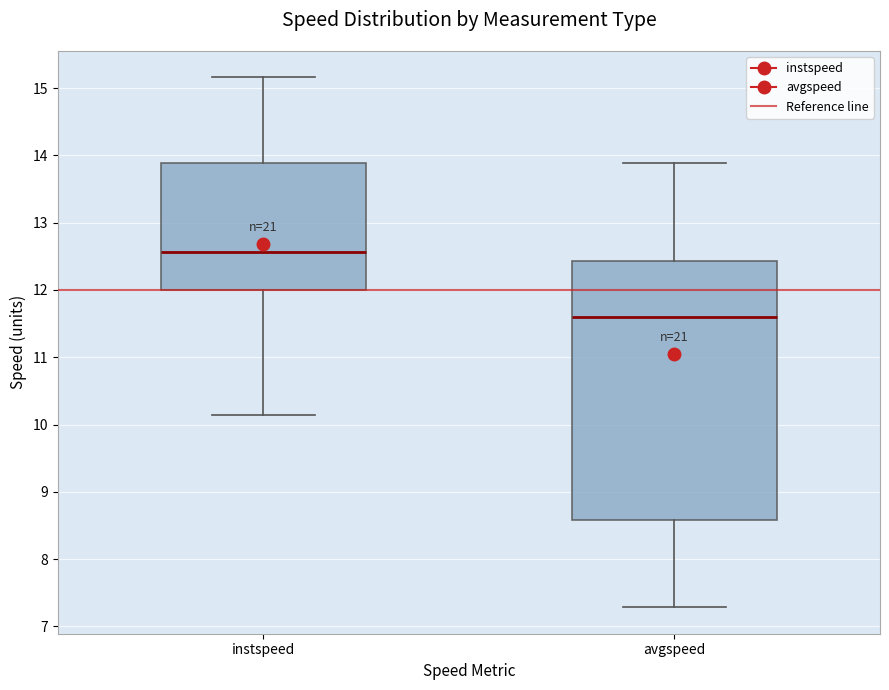

Reading left to right, transcribe this box plot: for each box, give where its median line is, the range the box spans, and where its two whiskers end, as read against the y-axis. The values are not printed on the chart, so give them approximately, as read against the axis.

instspeed: median 12.6, box 12.0 to 13.9, whiskers 10.1 to 15.2
avgspeed: median 11.6, box 8.6 to 12.4, whiskers 7.3 to 13.9